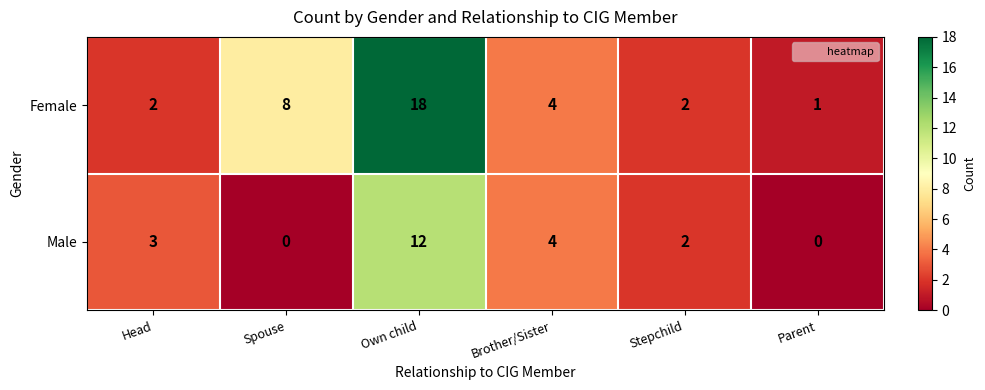

The value of Female at Head is 2. True or false?

True